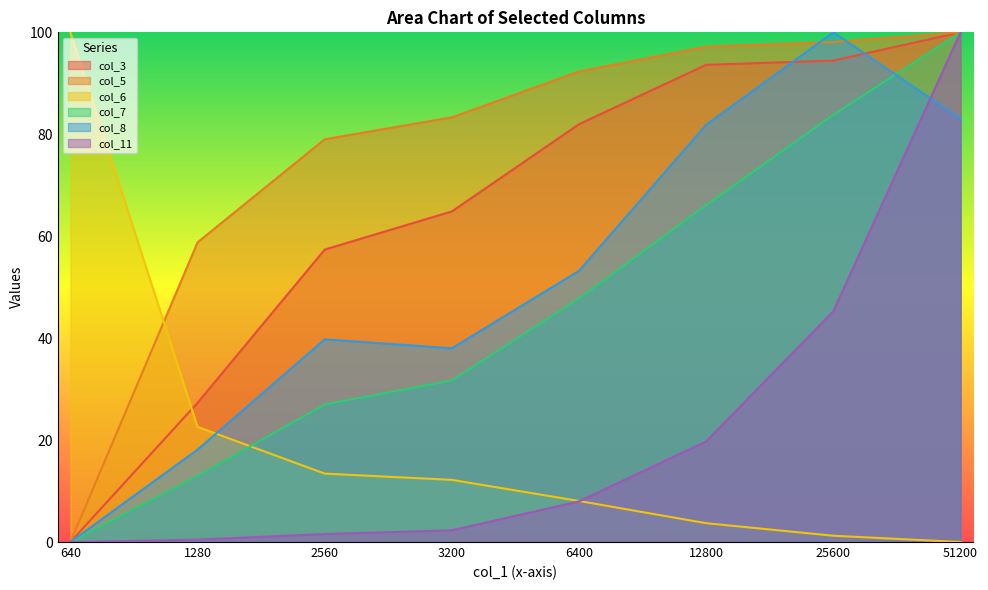

Between 1280 and 2560, which series saw the biggest shift?

col_3